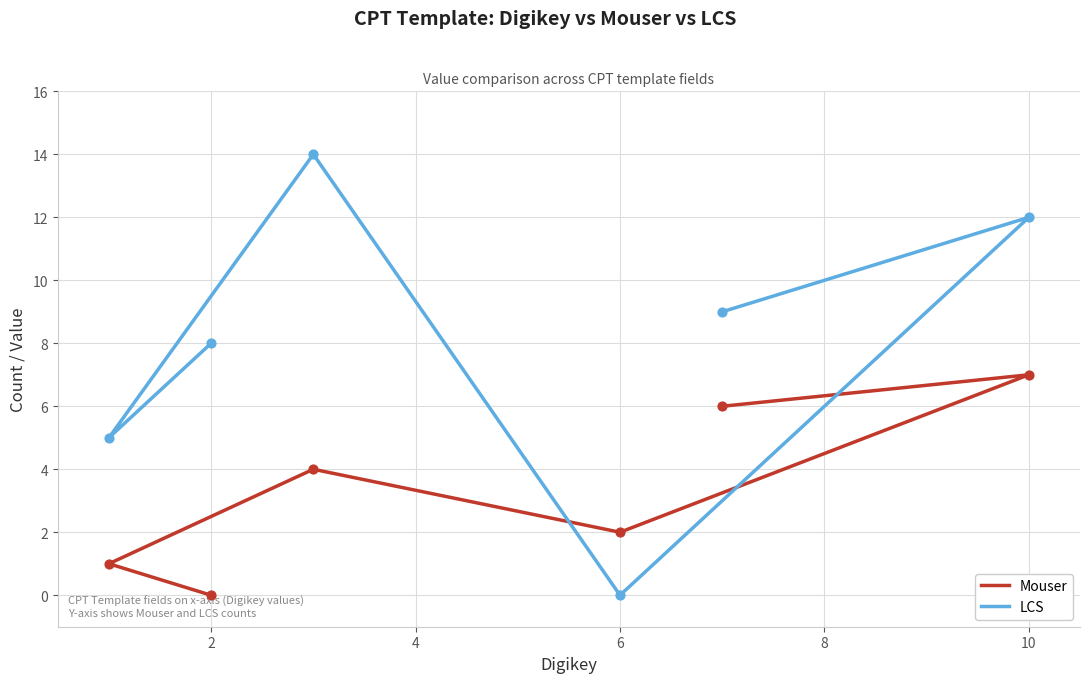

Which series reaches the maximum Y coordinate?

LCS